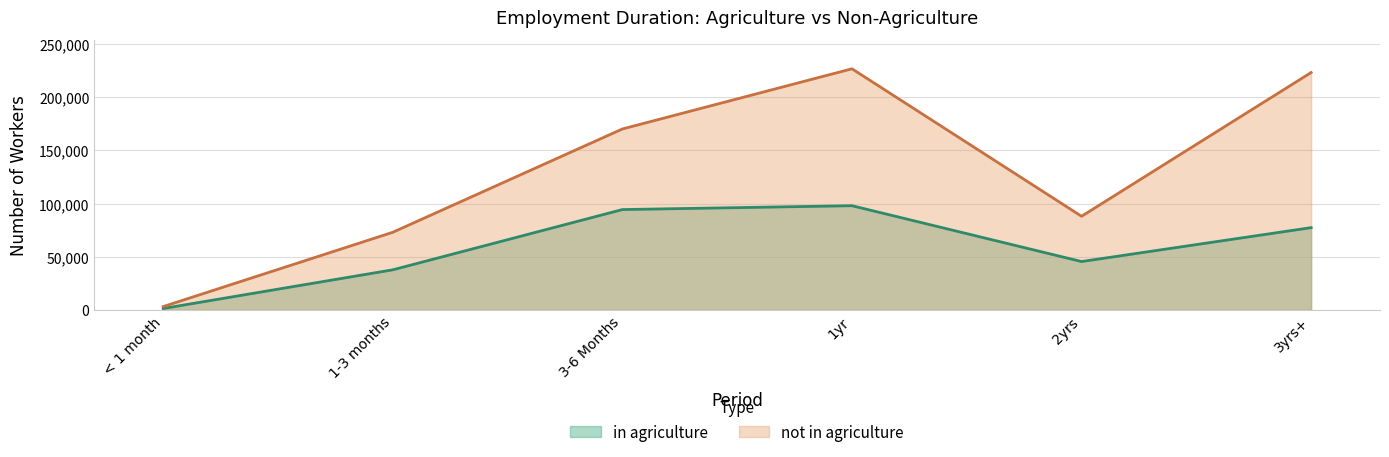

Which category has the lowest value in the not in agriculture series?

< 1 month